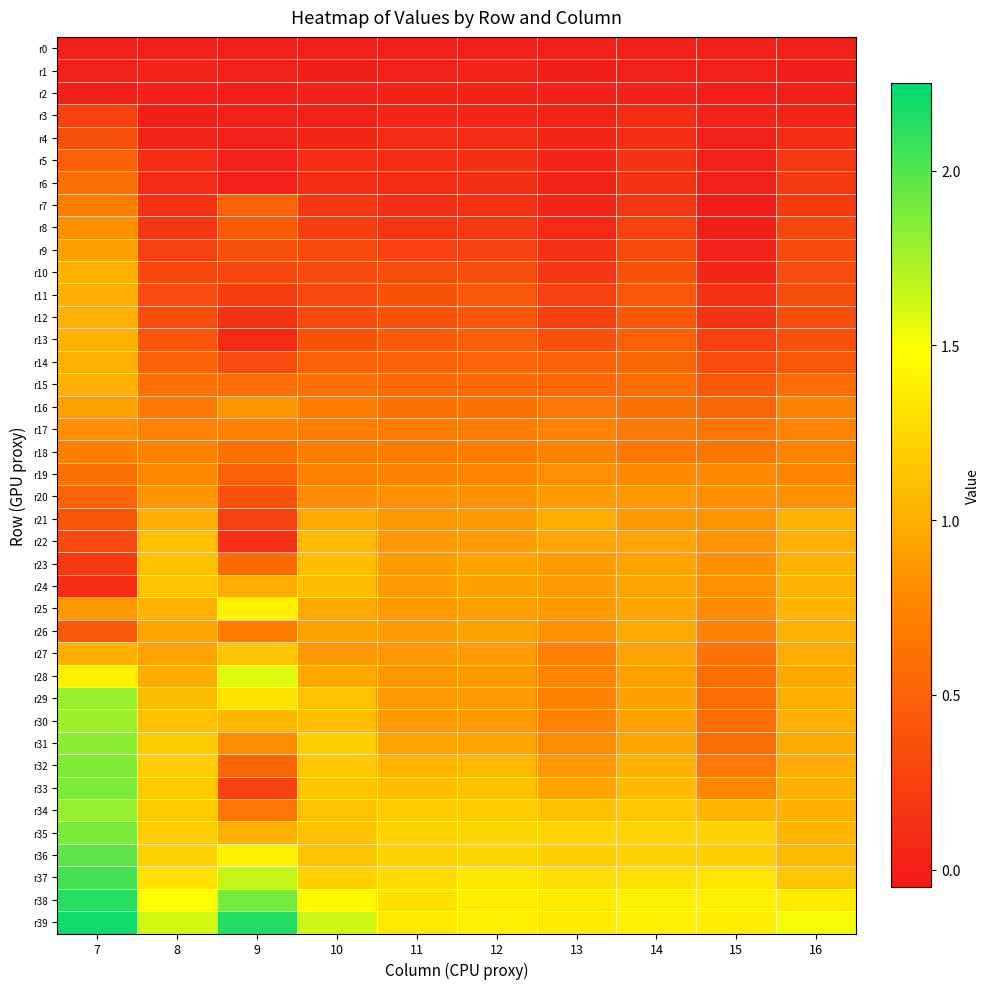

Reading left to right, extract all data points from this chart.

r0: 7=0.0	8=0.0	9=0.0	10=0.0	11=0.0	12=0.0	13=0.0	14=0.0	15=0.0	16=0.0
r1: 7=0.0	8=0.0	9=0.0	10=-0.0	11=-0.0	12=0.0	13=-0.0	14=0.0	15=0.0	16=-0.0
r2: 7=0.0	8=0.0	9=0.0	10=0.0	11=0.0	12=0.0	13=0.0	14=0.0	15=0.0	16=0.0
r3: 7=0.3	8=-0.0	9=0.0	10=0.0	11=0.0	12=0.0	13=0.0	14=0.1	15=0.0	16=0.0
r4: 7=0.4	8=0.0	9=0.0	10=0.1	11=0.1	12=0.1	13=0.0	14=0.1	15=0.0	16=0.1
r5: 7=0.5	8=0.1	9=0.0	10=0.1	11=0.1	12=0.1	13=0.0	14=0.1	15=0.0	16=0.2
r6: 7=0.6	8=0.1	9=0.0	10=0.1	11=0.1	12=0.1	13=0.0	14=0.1	15=0.0	16=0.2
r7: 7=0.7	8=0.1	9=0.5	10=0.2	11=0.1	12=0.1	13=0.1	14=0.2	15=-0.0	16=0.2
r8: 7=0.8	8=0.2	9=0.4	10=0.2	11=0.2	12=0.2	13=0.1	14=0.3	15=-0.0	16=0.3
r9: 7=0.9	8=0.2	9=0.4	10=0.3	11=0.2	12=0.3	13=0.1	14=0.3	15=0.0	16=0.3
r10: 7=1.0	8=0.3	9=0.3	10=0.3	11=0.3	12=0.3	13=0.2	14=0.4	15=0.0	16=0.3
r11: 7=1.0	8=0.3	9=0.2	10=0.3	11=0.4	12=0.4	13=0.3	14=0.4	15=0.1	16=0.3
r12: 7=1.0	8=0.3	9=0.1	10=0.3	11=0.4	12=0.4	13=0.3	14=0.4	15=0.1	16=0.3
r13: 7=1.0	8=0.4	9=0.1	10=0.4	11=0.4	12=0.5	13=0.4	14=0.5	15=0.3	16=0.4
r14: 7=1.0	8=0.5	9=0.3	10=0.5	11=0.5	12=0.5	13=0.5	14=0.5	15=0.3	16=0.4
r15: 7=1.0	8=0.6	9=0.6	10=0.6	11=0.6	12=0.6	13=0.5	14=0.6	15=0.4	16=0.6
r16: 7=0.9	8=0.7	9=0.8	10=0.7	11=0.6	12=0.6	13=0.6	14=0.6	15=0.5	16=0.7
r17: 7=0.8	8=0.7	9=0.7	10=0.7	11=0.7	12=0.7	13=0.7	14=0.7	15=0.7	16=0.8
r18: 7=0.7	8=0.7	9=0.6	10=0.7	11=0.7	12=0.7	13=0.7	14=0.7	15=0.7	16=0.8
r19: 7=0.6	8=0.8	9=0.5	10=0.7	11=0.7	12=0.8	13=0.8	14=0.8	15=0.8	16=0.8
r20: 7=0.5	8=0.9	9=0.4	10=0.8	11=0.8	12=0.8	13=0.9	14=0.9	15=0.8	16=0.8
r21: 7=0.4	8=1.0	9=0.2	10=1.0	11=0.9	12=0.9	13=1.0	14=0.9	15=0.8	16=1.0
r22: 7=0.3	8=1.1	9=0.1	10=1.1	11=0.9	12=0.9	13=0.9	14=0.9	15=0.8	16=1.0
r23: 7=0.2	8=1.1	9=0.6	10=1.1	11=0.9	12=0.9	13=0.9	14=0.9	15=0.8	16=1.0
r24: 7=0.1	8=1.1	9=1.0	10=1.1	11=0.9	12=0.9	13=0.9	14=0.9	15=0.8	16=1.0
r25: 7=0.9	8=1.0	9=1.4	10=1.0	11=0.9	12=0.9	13=0.9	14=1.0	15=0.8	16=1.0
r26: 7=0.4	8=1.0	9=0.7	10=0.9	11=0.9	12=0.9	13=0.8	14=1.0	15=0.7	16=1.0
r27: 7=1.0	8=0.9	9=1.1	10=0.9	11=0.9	12=0.9	13=0.7	14=0.9	15=0.6	16=1.0
r28: 7=1.4	8=1.0	9=1.6	10=1.0	11=0.9	12=0.9	13=0.7	14=0.9	15=0.6	16=1.0
r29: 7=1.8	8=1.1	9=1.3	10=1.1	11=0.9	12=0.9	13=0.7	14=0.9	15=0.6	16=1.0
r30: 7=1.8	8=1.1	9=1.0	10=1.1	11=0.9	12=0.9	13=0.7	14=0.9	15=0.6	16=1.0
r31: 7=1.8	8=1.2	9=0.8	10=1.2	11=0.9	12=0.9	13=0.8	14=1.0	15=0.6	16=1.0
r32: 7=1.9	8=1.2	9=0.5	10=1.2	11=1.0	12=1.1	13=0.9	14=1.0	15=0.7	16=1.0
r33: 7=1.9	8=1.2	9=0.3	10=1.1	11=1.1	12=1.1	13=0.9	14=1.1	15=0.8	16=1.0
r34: 7=1.8	8=1.2	9=0.6	10=1.1	11=1.2	12=1.2	13=1.1	14=1.2	15=1.0	16=1.0
r35: 7=1.9	8=1.2	9=1.0	10=1.1	11=1.2	12=1.2	13=1.2	14=1.2	15=1.2	16=1.1
r36: 7=2.0	8=1.2	9=1.4	10=1.1	11=1.2	12=1.2	13=1.2	14=1.2	15=1.2	16=1.1
r37: 7=2.0	8=1.3	9=1.7	10=1.2	11=1.3	12=1.3	13=1.3	14=1.3	15=1.3	16=1.1
r38: 7=2.1	8=1.5	9=1.9	10=1.4	11=1.3	12=1.4	13=1.4	14=1.4	15=1.4	16=1.4
r39: 7=2.2	8=1.6	9=2.1	10=1.6	11=1.4	12=1.4	13=1.4	14=1.4	15=1.4	16=1.5